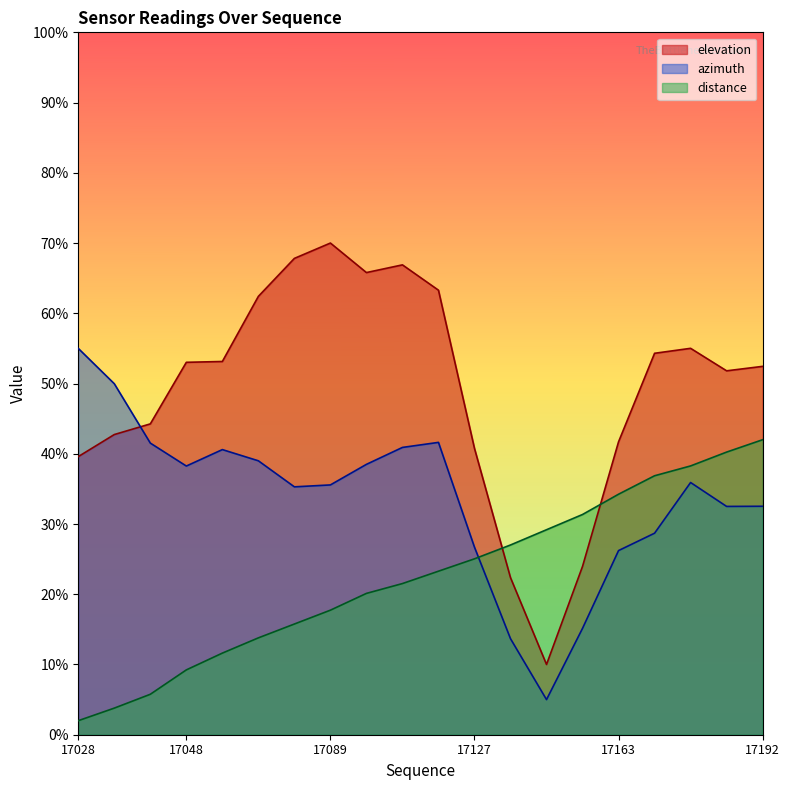

What is the difference between the second highest and minimum values in the azimuth series?

45.0